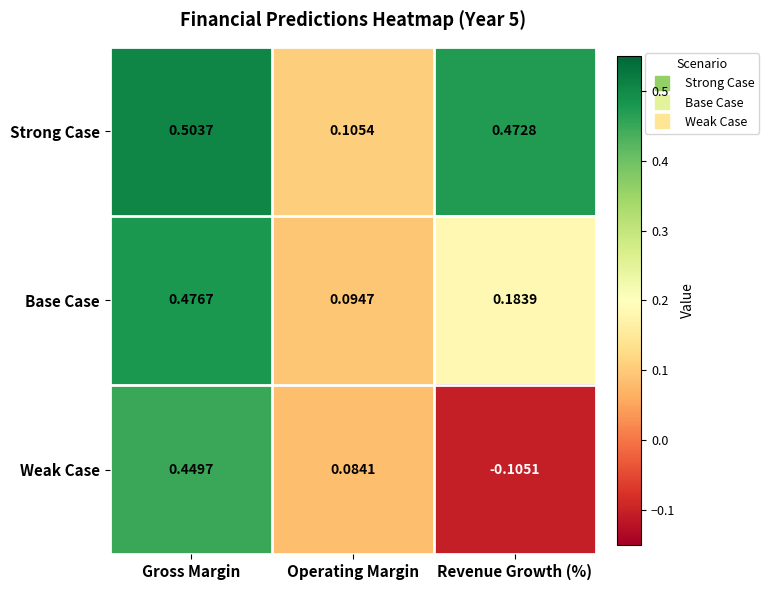

At which category is the sum across all series the highest?

Gross Margin